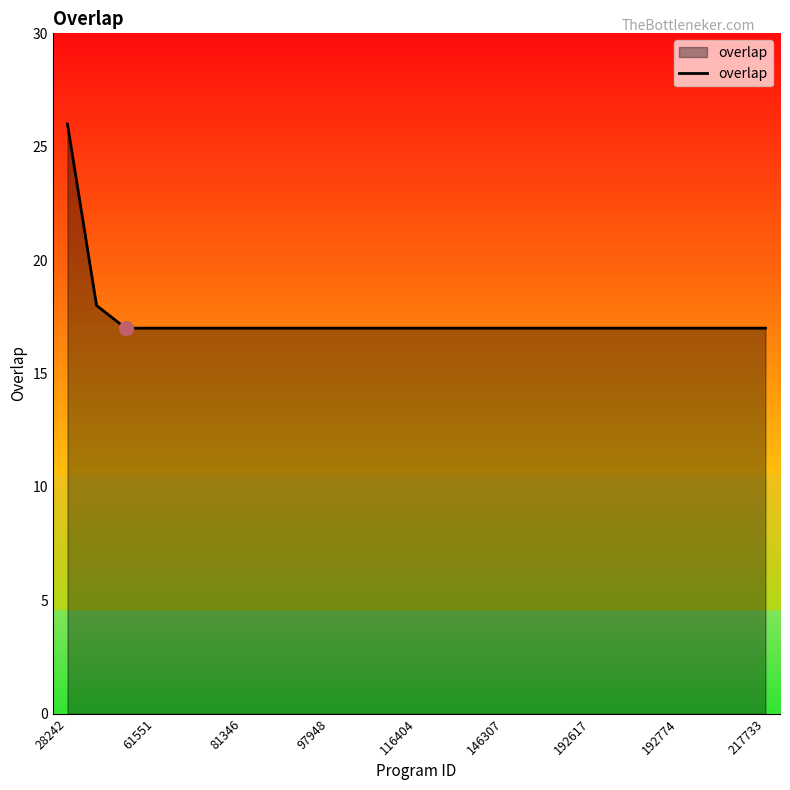

What is the difference between the maximum and minimum values?

9